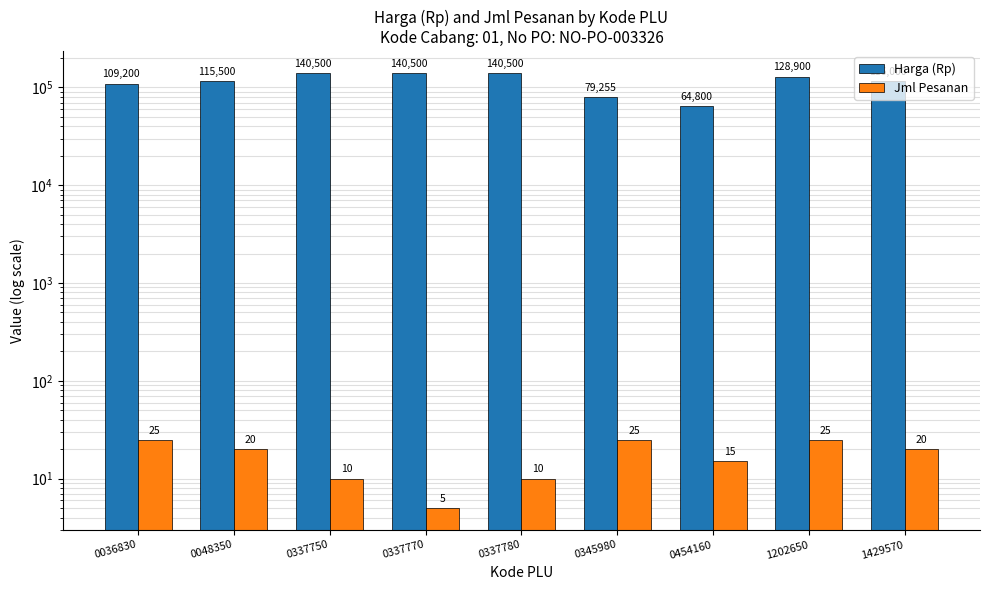

At which category does the chart reach its peak across all series?

0337750